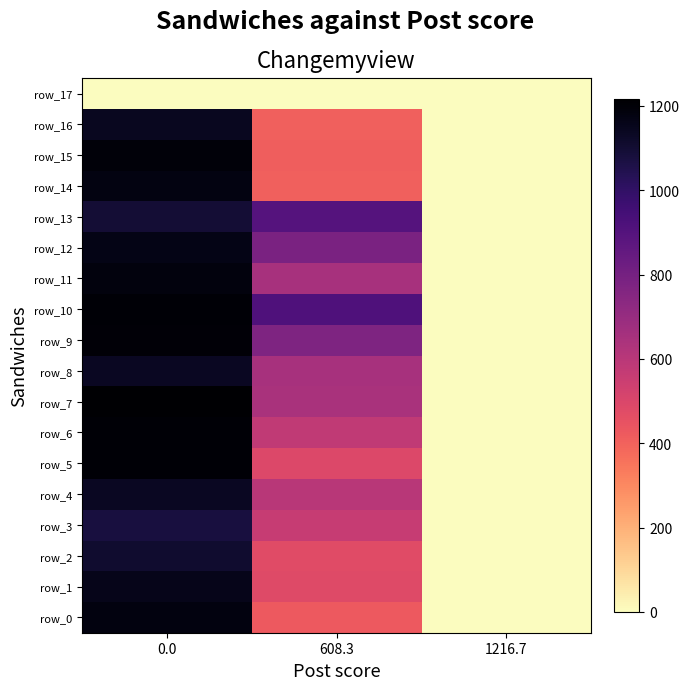

What is the average value of the row_14 series?

529.0